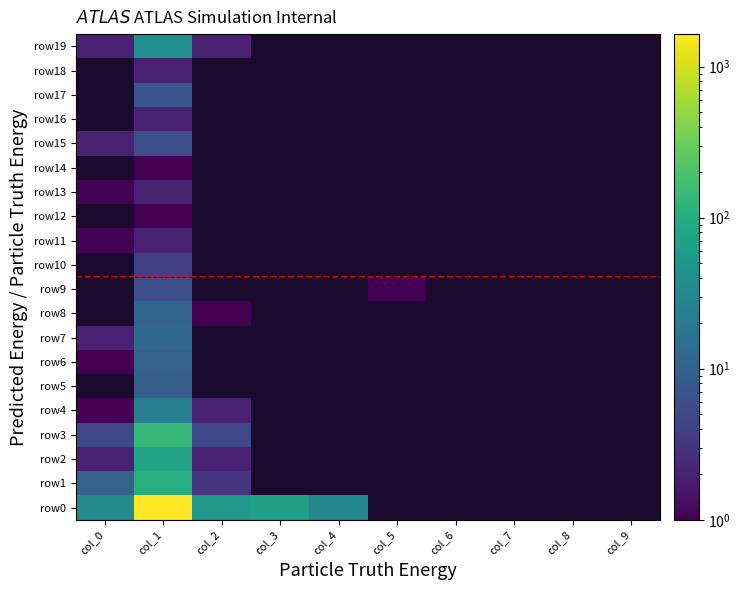

Is it true that row12 equals 0 at 11?

True